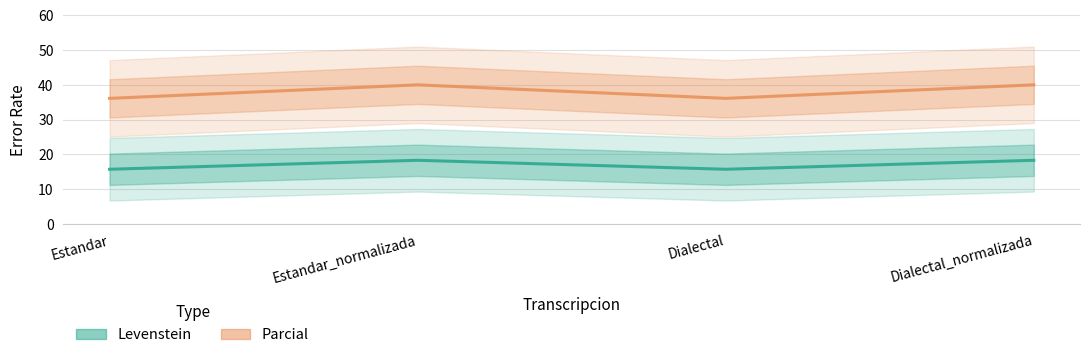

Reading right to left, transcribe all the data shown in this chart.

Levenstein: Dialectal_normalizada=18.3	Dialectal=15.7	Estandar_normalizada=18.3	Estandar=15.7
Parcial: Dialectal_normalizada=40.0	Dialectal=36.1	Estandar_normalizada=40.0	Estandar=36.1